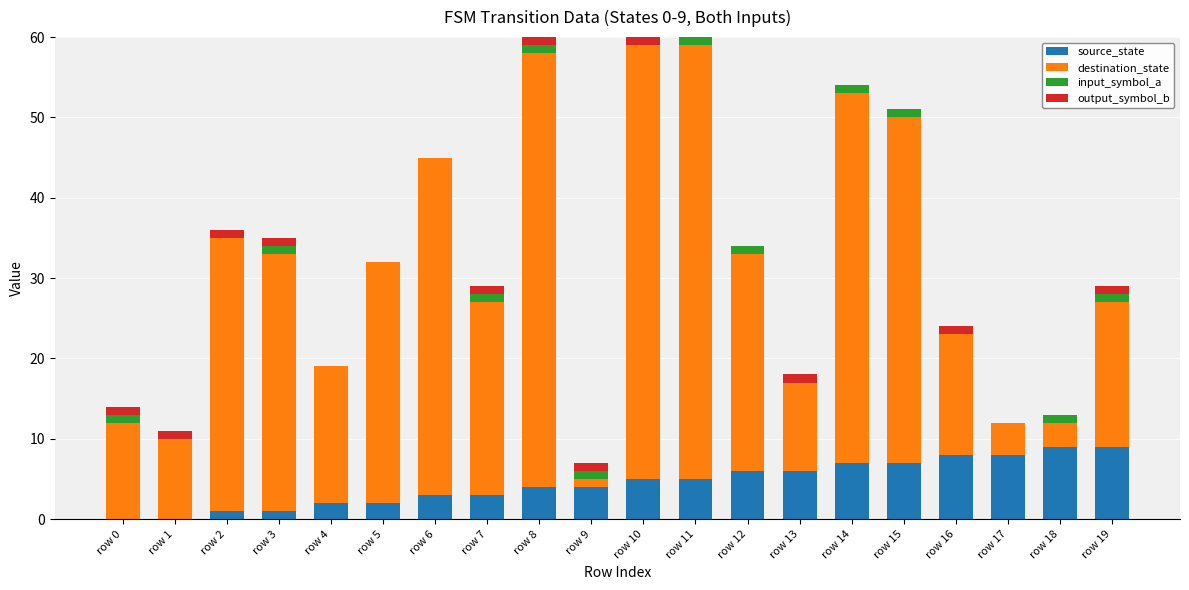

True or false: source_state has a value of 8 at row 17.

True